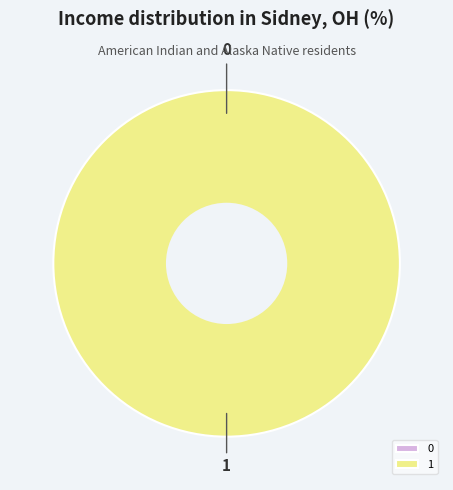

To the nearest percent, what is the average slice percentage?

50%